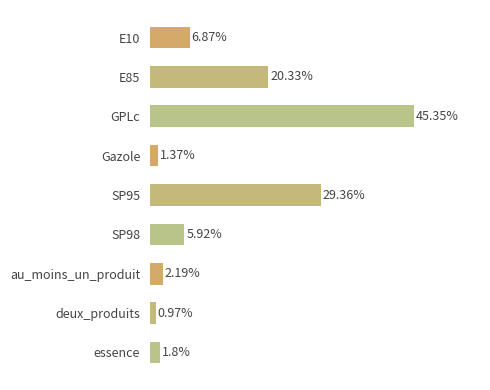

What is the label of the 3rd bar from the top?

GPLc